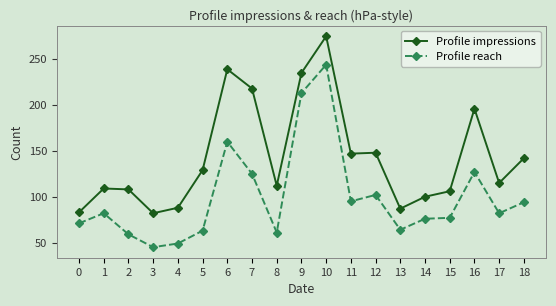

What is the highest value of the Profile reach series?

244